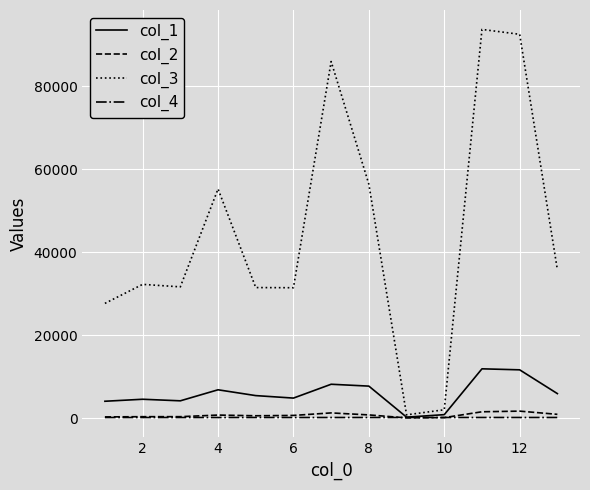

Which series has the largest range (max minus min)?

col_3